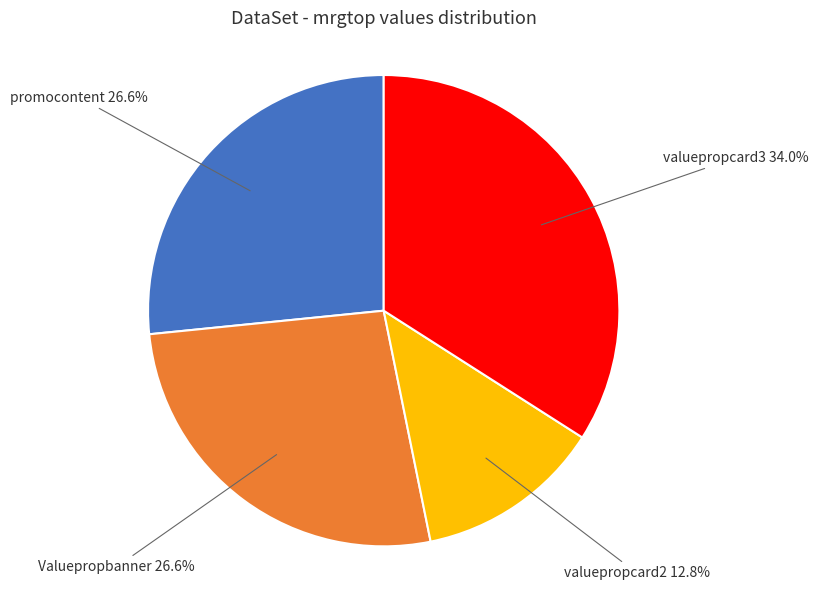

Is there any slice that represents more than half of the pie?

No